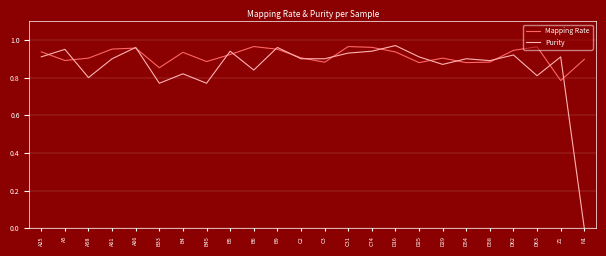

The Purity series shows 0.3 at D62. True or false?

False